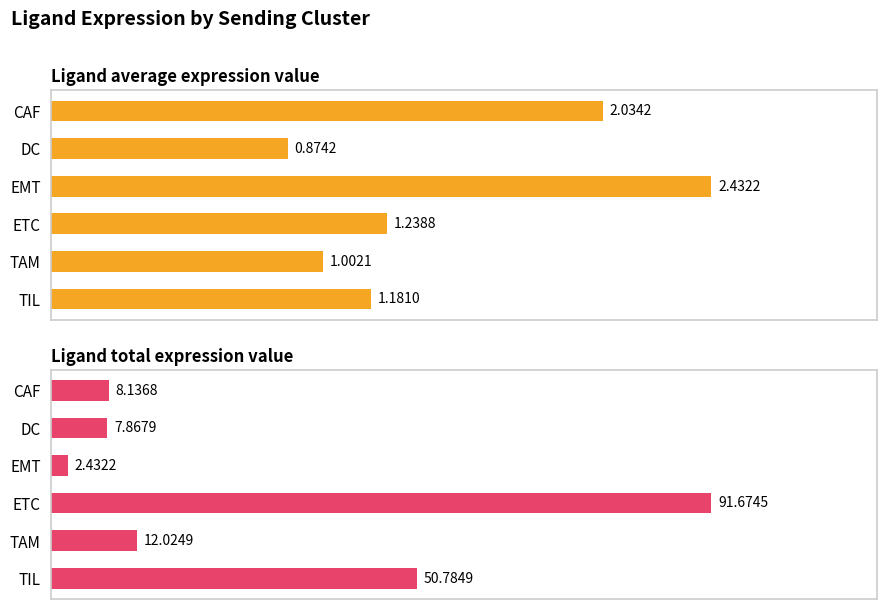

What value does the Ligand total expression value series have at TIL?

50.8